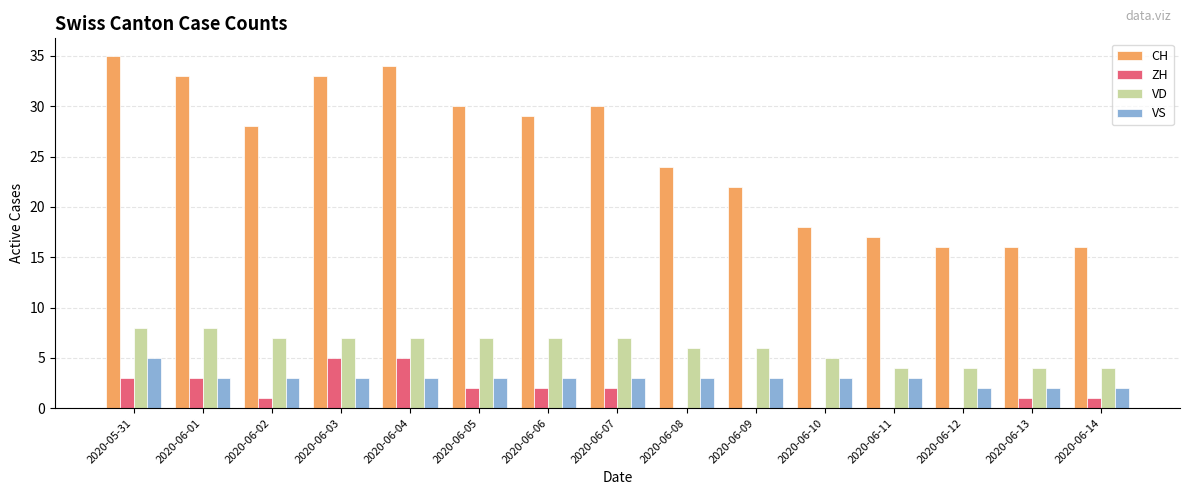

What is the maximum value shown in the chart?

35